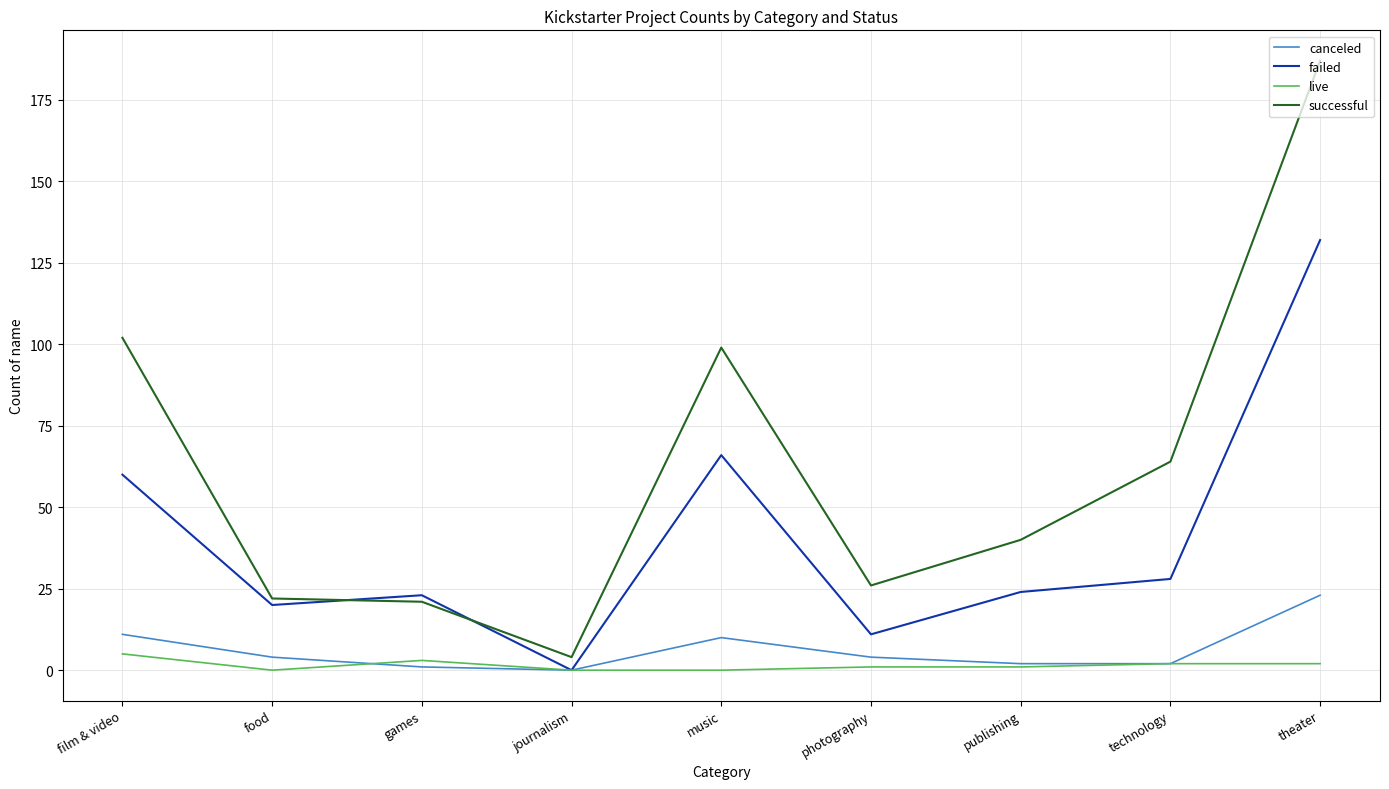

How many positive values does the failed series have?

8